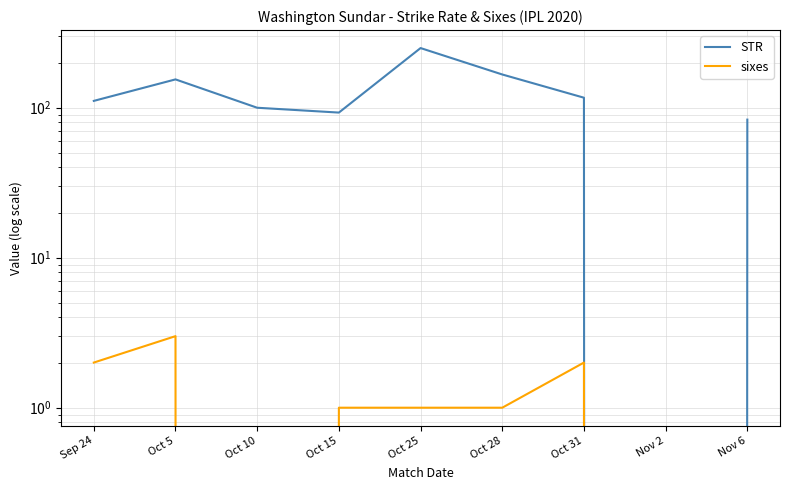

What is the sum of all sixes values?

10.0